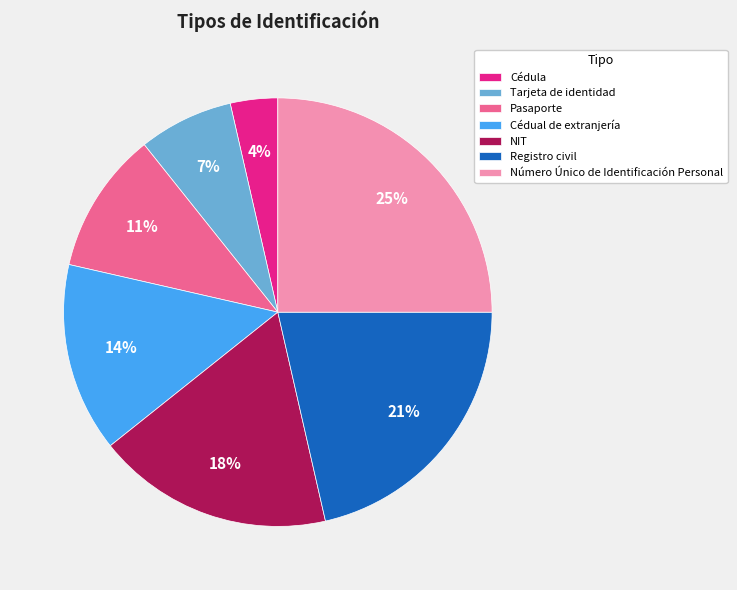

Count the number of slices in the pie.

7